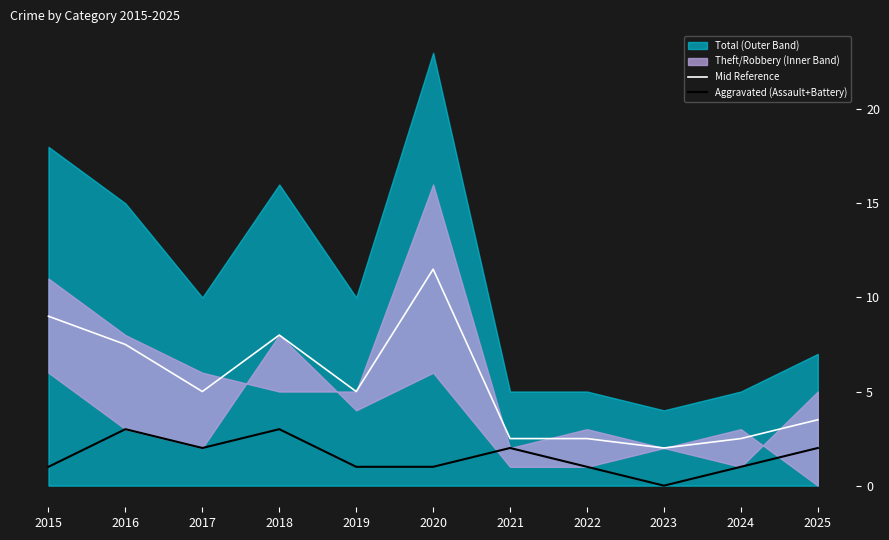

Is it true that Aggravated (Assault+Battery) equals 0.4 at 2022?

False